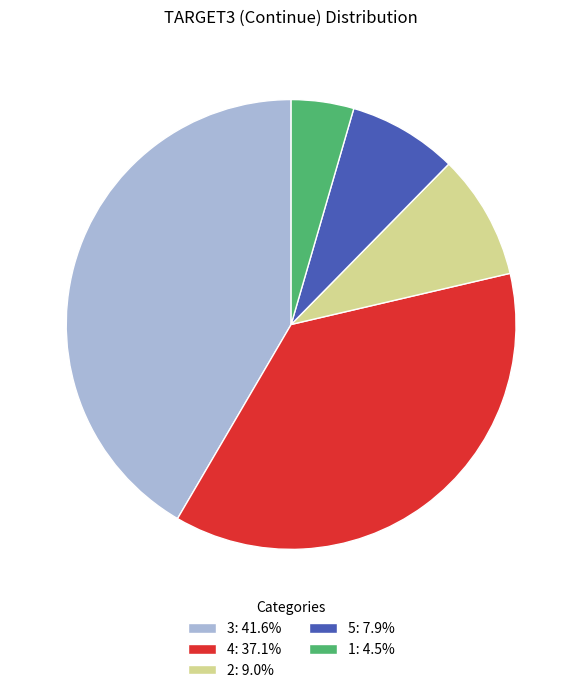

Do 5: 7.9% and 1: 4.5% together represent more than half of the pie?

No